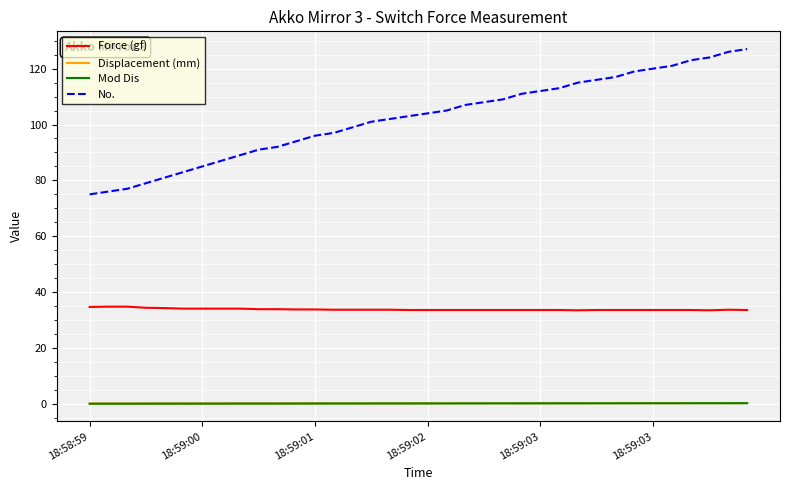

Which series has the widest spread of values?

No.